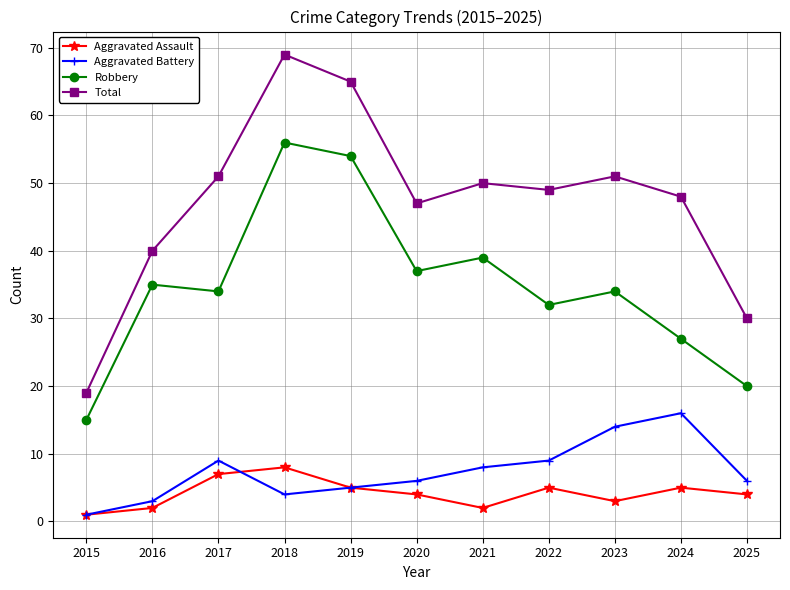

What is the value of the Total point at the 10th from the left?

48